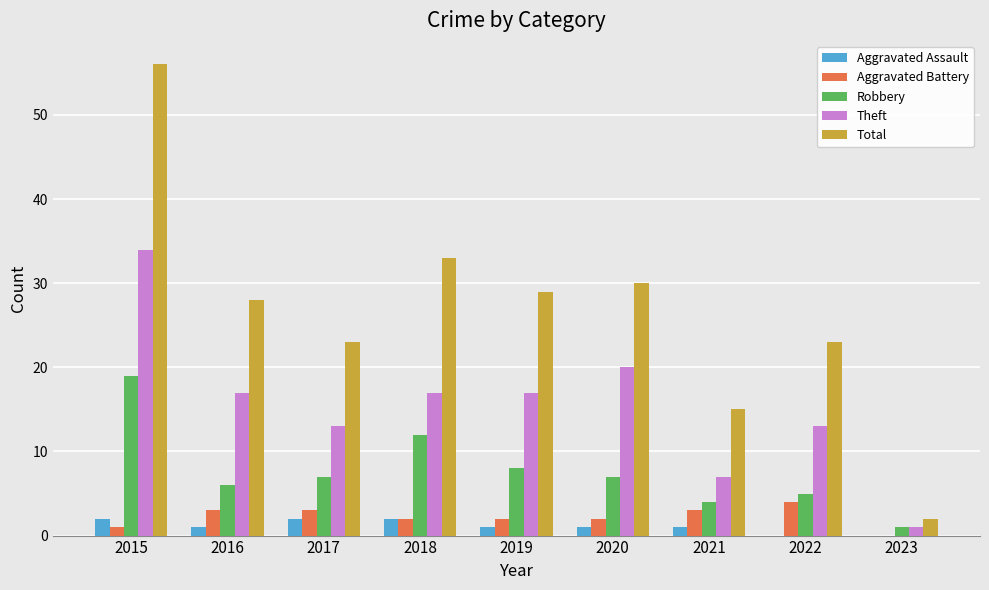

At which category is the sum across all series the highest?

2015